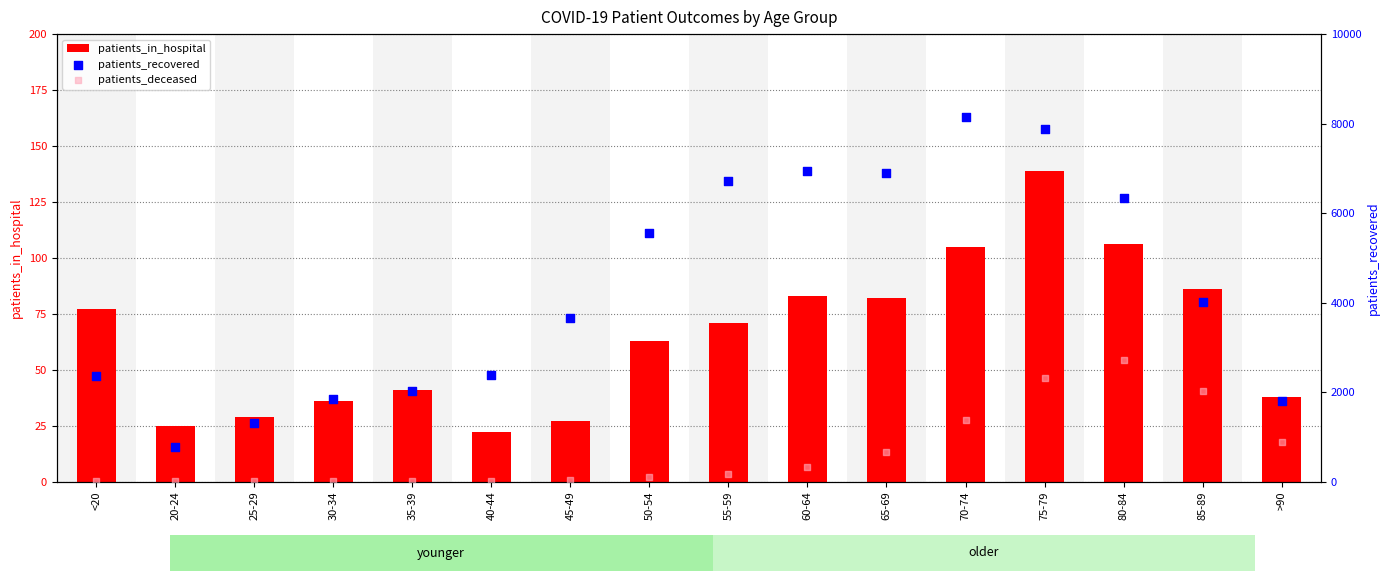

Which series reaches the maximum Y coordinate?

patients_recovered